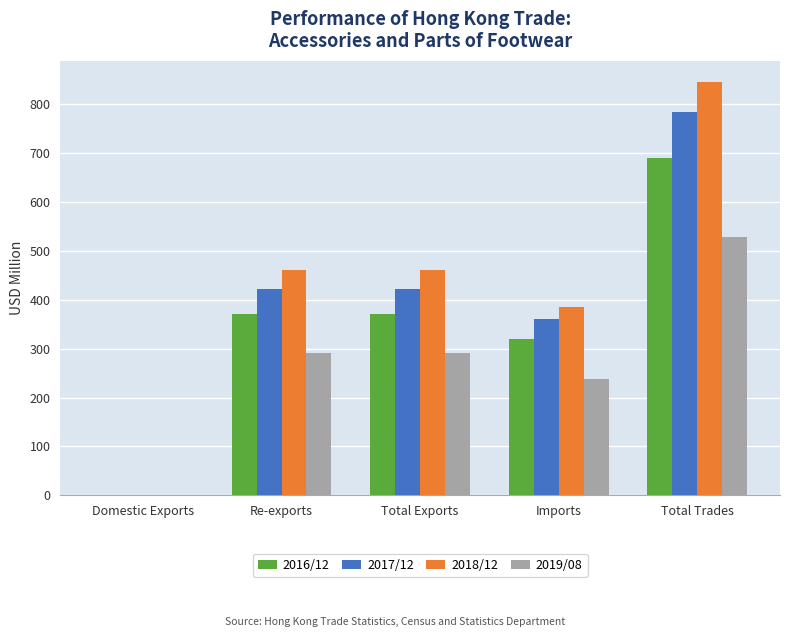

Is it true that 2016/12 equals 371.9 at Total Exports?

True